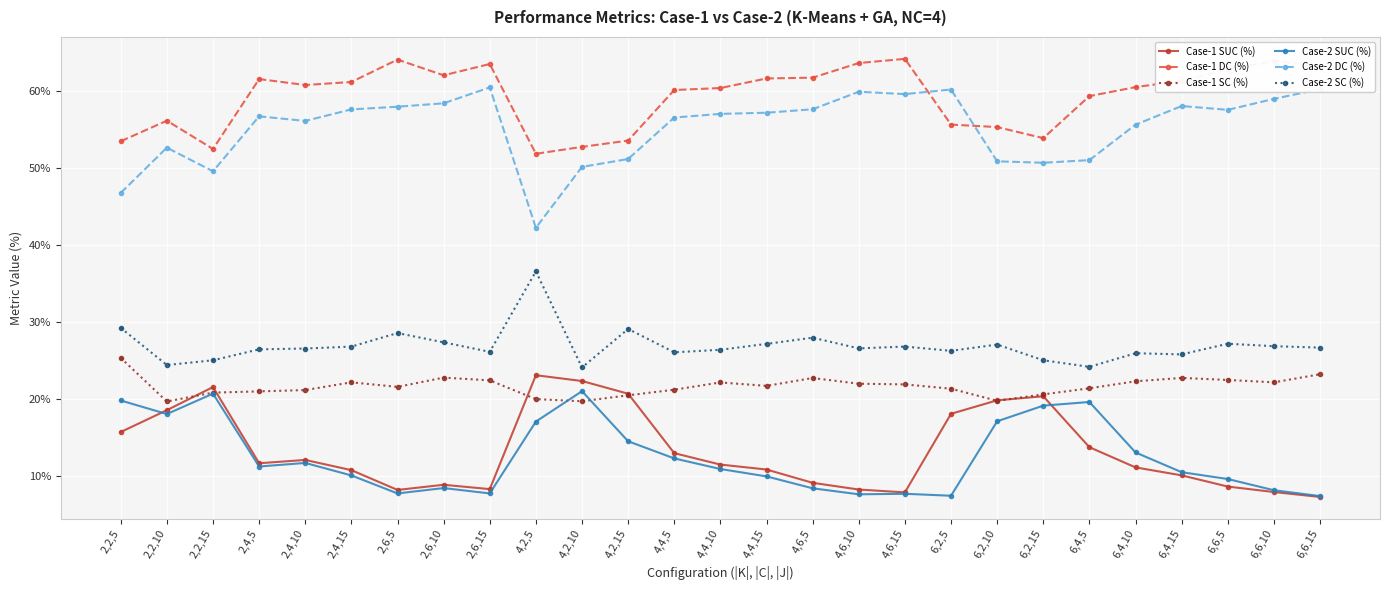

At which category does Case-2 SUC (%) reach its first local valley?

2,2,10